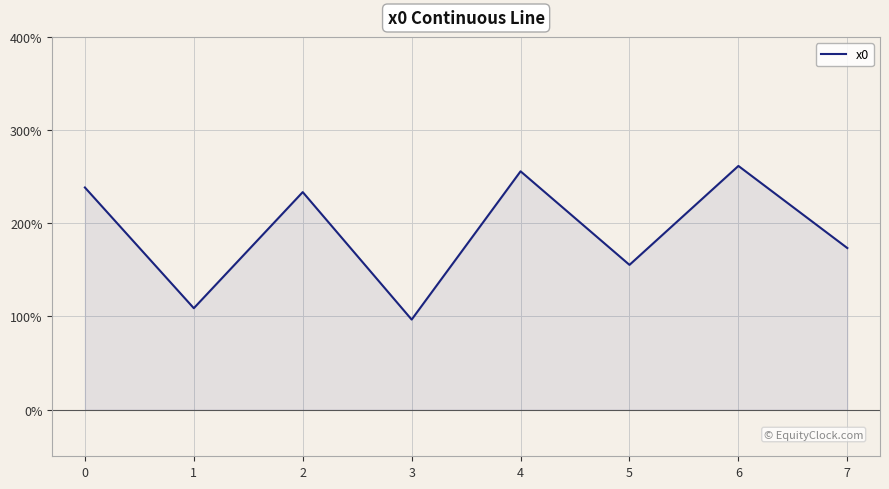

What is the value of the 8th point from the left?

1.7